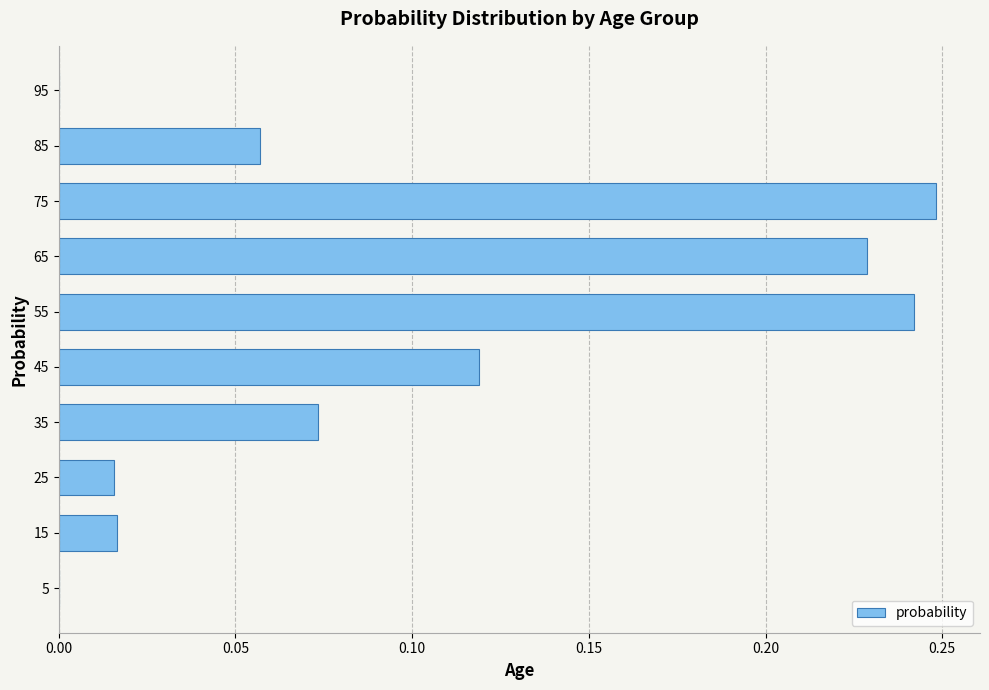

What is the sum of all values?

1.0